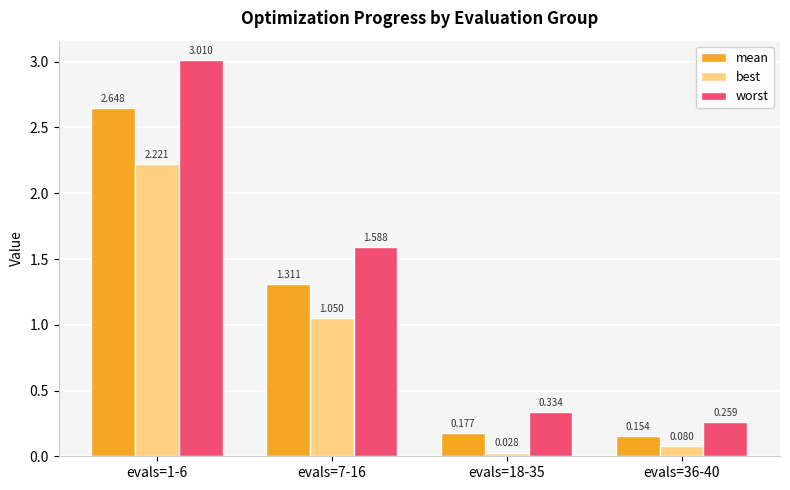

What is the label of the 1st bar from the right?

evals=36-40